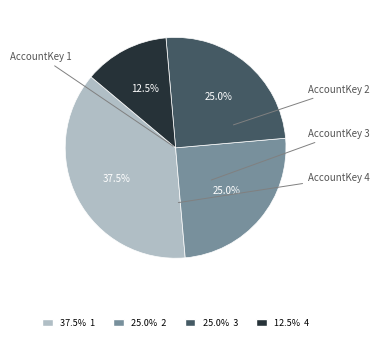

Does any single category account for the majority?

No